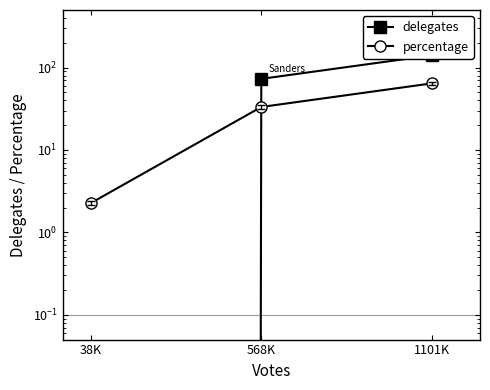

Which series changed the most between 1101K and 568K?

delegates